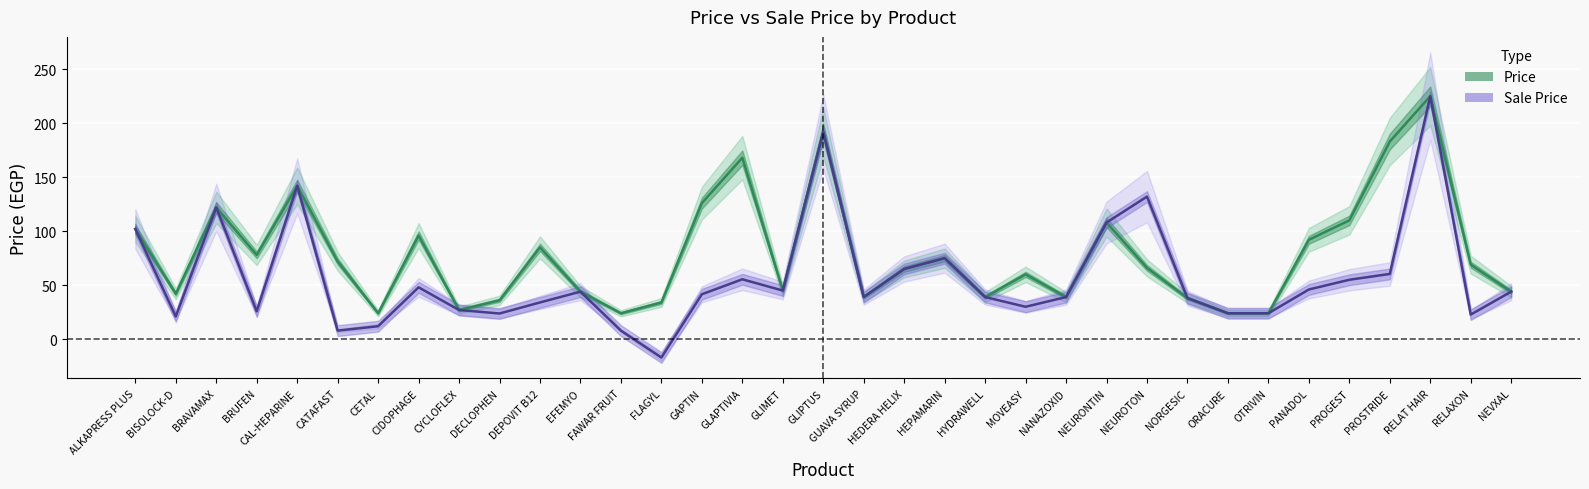

List the series in order of their overall mean, lowest first.

Sale Price, Price